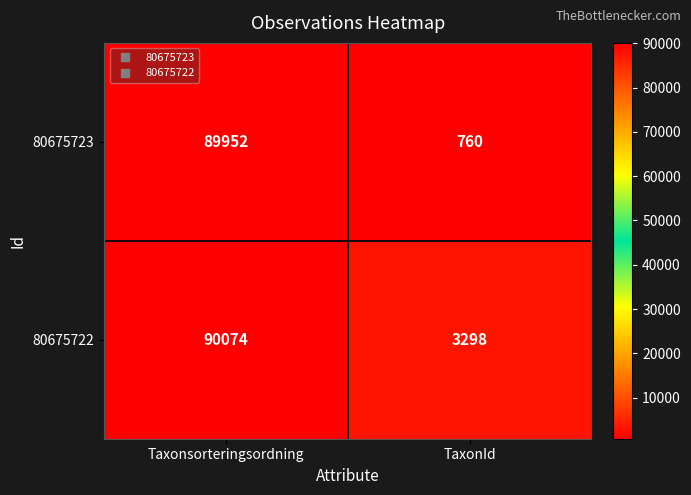

The 80675723 series shows 89952 at Taxonsorteringsordning. True or false?

True